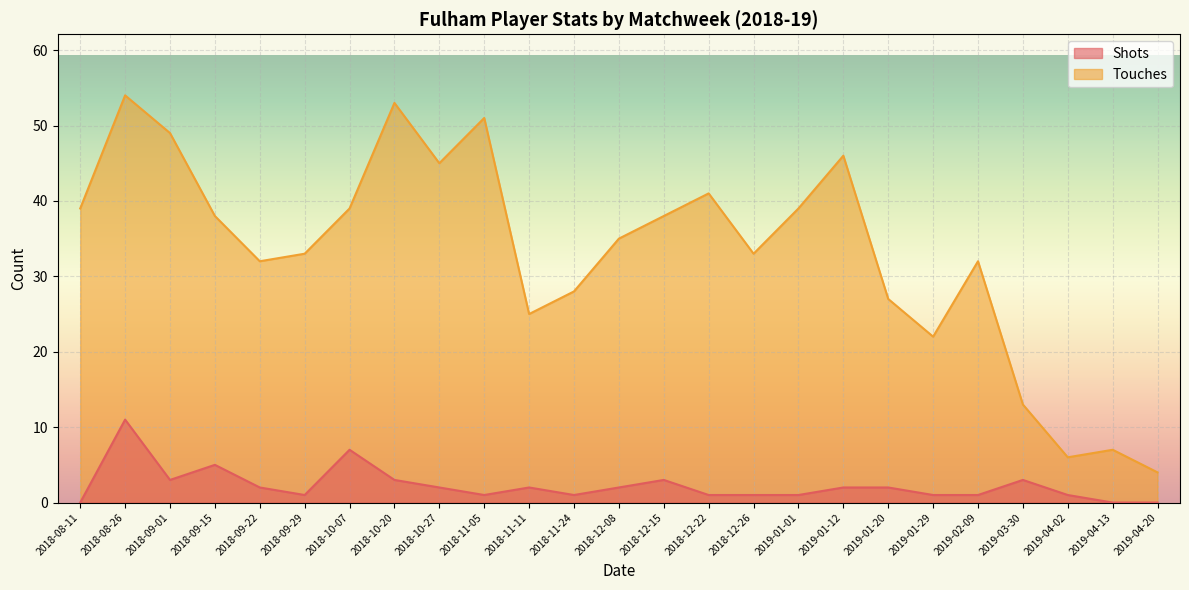

True or false: Shots has a value of 3 at 2018-09-01.

True